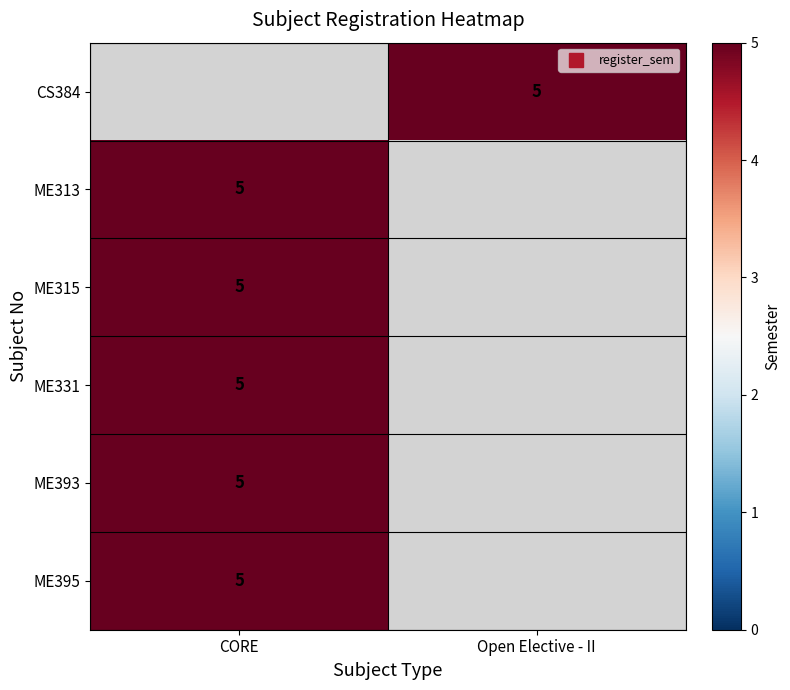

Read the ME313 value at CORE.

5.0